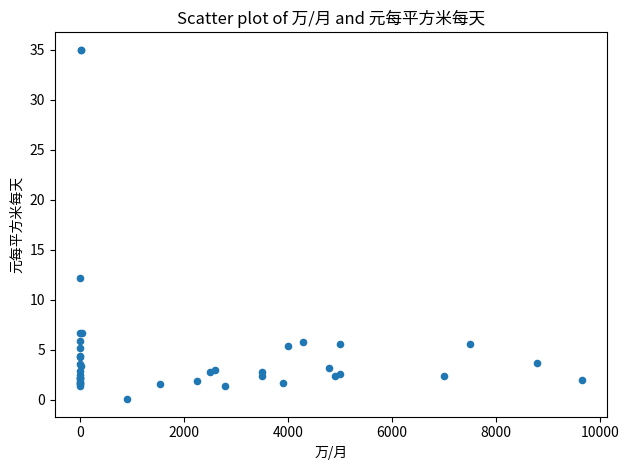

What Y value in the scatter plot is closest to 17?

12.2